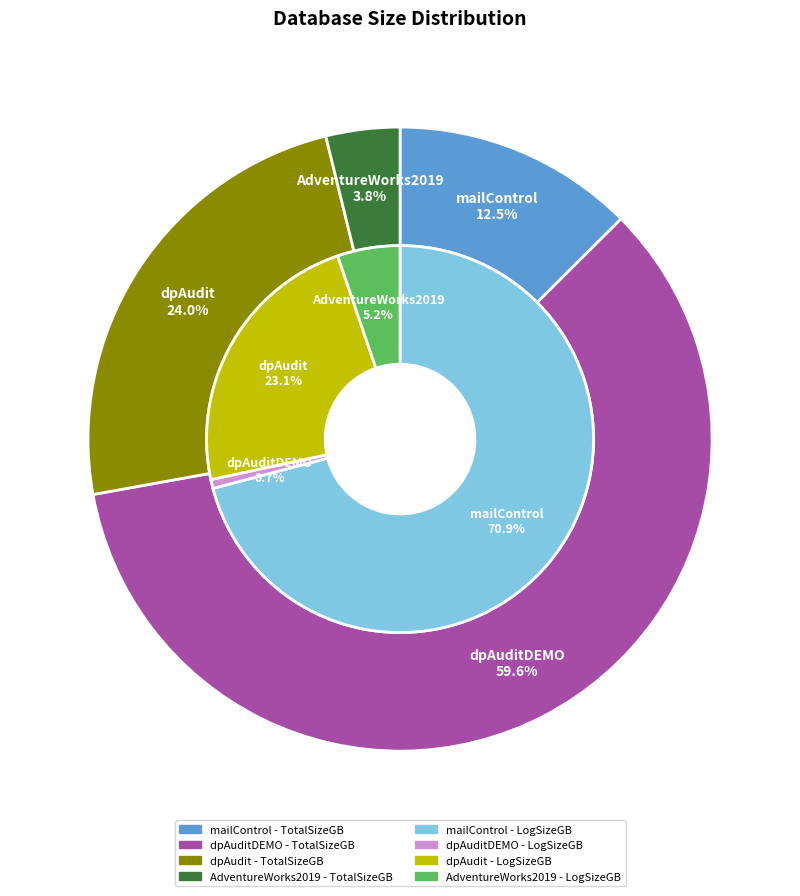

The mailControl slice represents 1% of the pie. True or false?

False